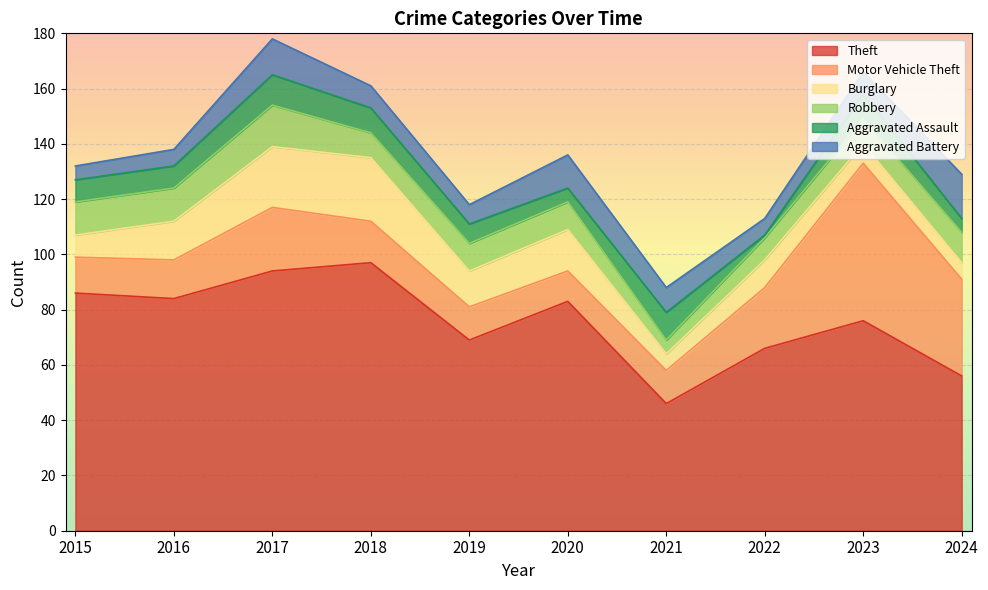

At which category is the sum across all series the highest?

2017